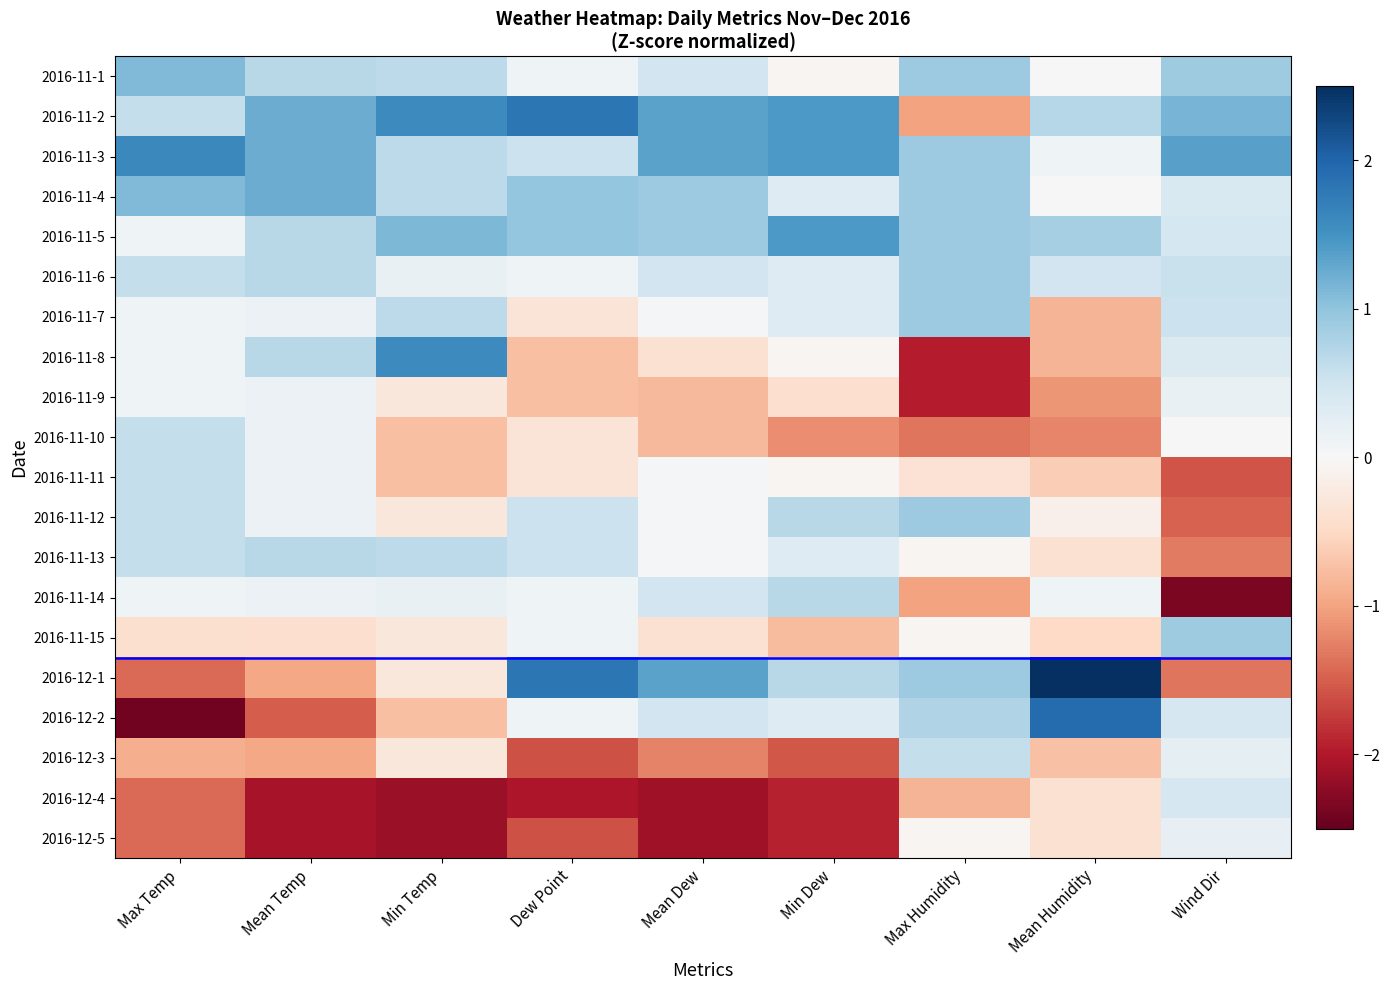

At Dew Point, list the series in order from smallest to largest.

2016-12-4, 2016-12-3, 2016-12-5, 2016-11-8, 2016-11-9, 2016-11-7, 2016-11-10, 2016-11-11, 2016-11-1, 2016-11-6, 2016-11-14, 2016-11-15, 2016-12-2, 2016-11-3, 2016-11-12, 2016-11-13, 2016-11-4, 2016-11-5, 2016-11-2, 2016-12-1